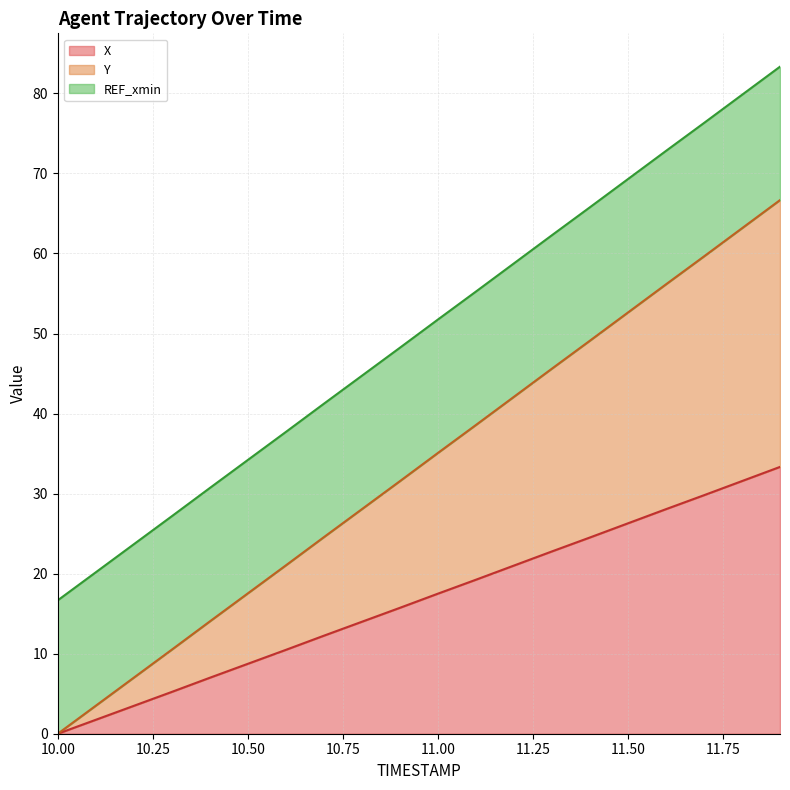

Reading left to right, what are all the values shown in this chart?

X line: 0.0	1.7	3.5	5.2	7.0	8.7	10.5	12.2	14.0	15.7	17.5	19.2	21.0	22.8	24.5	26.3	28.1	29.8	31.6	33.3
Y line: 0.0	3.5	7.0	10.5	14.0	17.5	21.0	24.6	28.1	31.6	35.1	38.6	42.1	45.6	49.1	52.6	56.1	59.6	63.2	66.7
REF_xmin line: 16.7	20.2	23.7	27.2	30.7	34.2	37.7	41.2	44.7	48.2	51.7	55.2	58.8	62.3	65.8	69.3	72.8	76.3	79.8	83.3